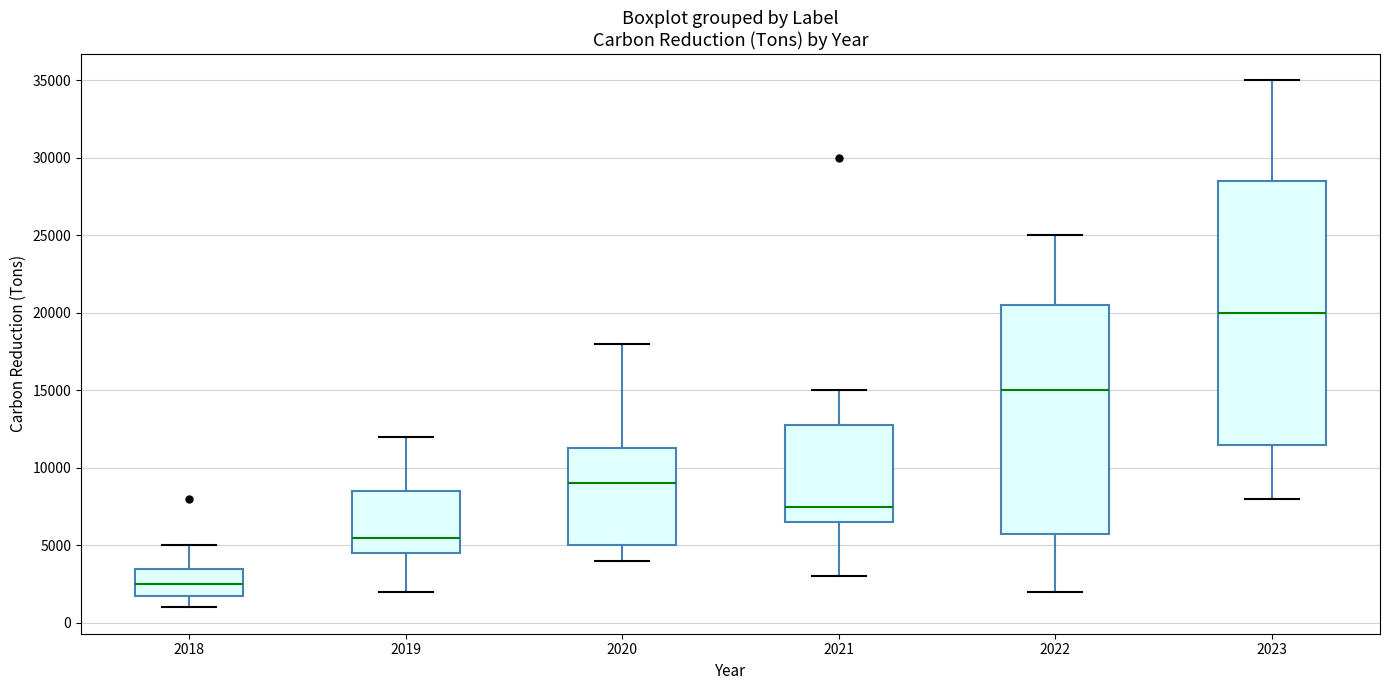

Reading left to right, read every box against the y-axis: the position of its median line, the range the box covers, and the ends of its whiskers. The values are not printed on the chart, so give them approximately, as read against the axis.

2018: median 2500, box 2000 to 3500, whiskers 1000 to 5000
2019: median 5500, box 4500 to 8500, whiskers 2000 to 12000
2020: median 9000, box 5000 to 11500, whiskers 4000 to 18000
2021: median 7500, box 6500 to 13000, whiskers 3000 to 15000
2022: median 15000, box 6000 to 20500, whiskers 2000 to 25000
2023: median 20000, box 11500 to 28500, whiskers 8000 to 35000